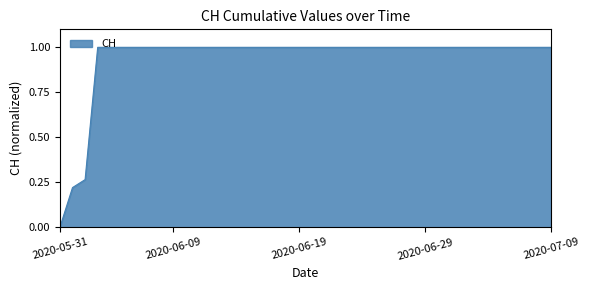

What is the difference between the maximum and minimum values?

1.0